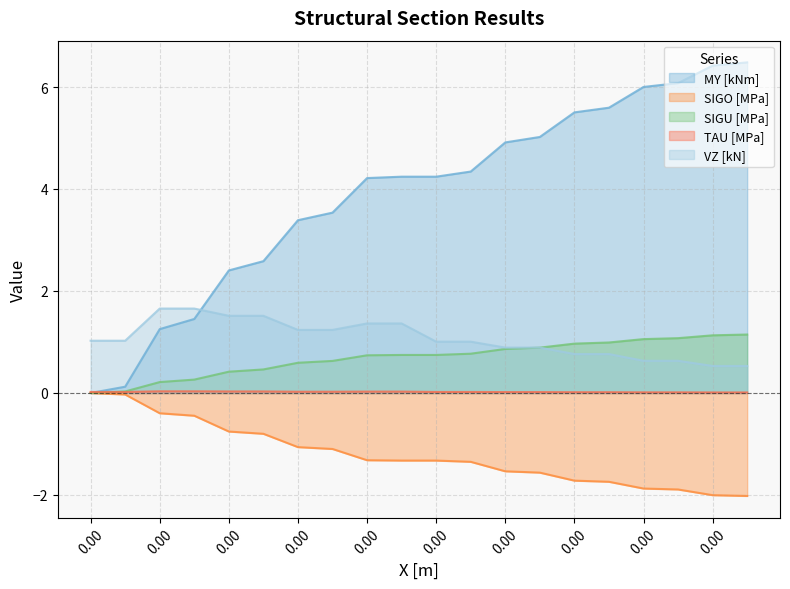

How many lines are shown in the chart?

5